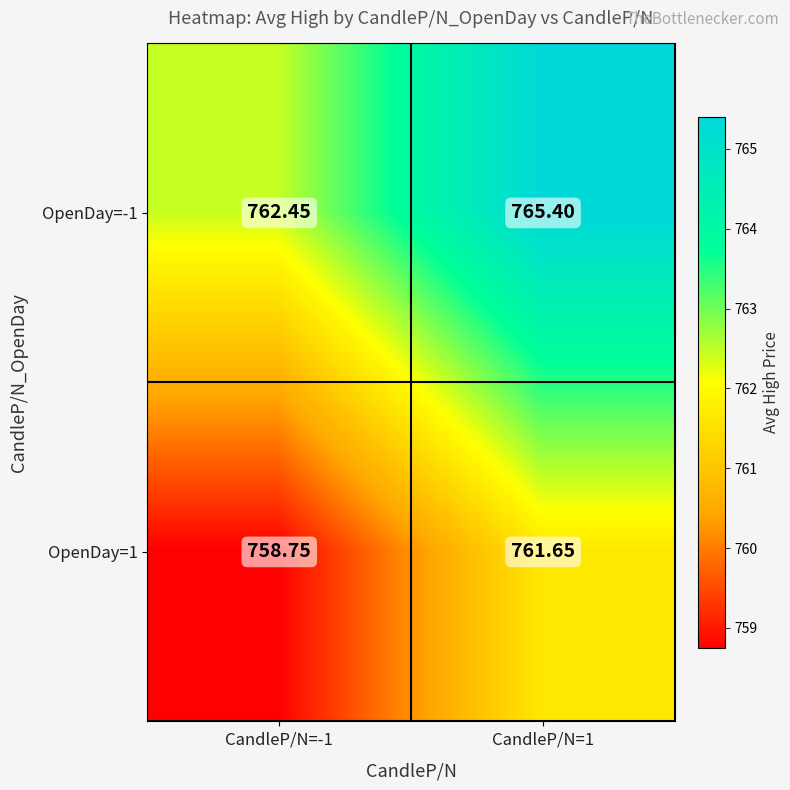

Is the value of OpenDay=1 at CandleP/N=1 greater than the value of OpenDay=-1 at CandleP/N=1?

No